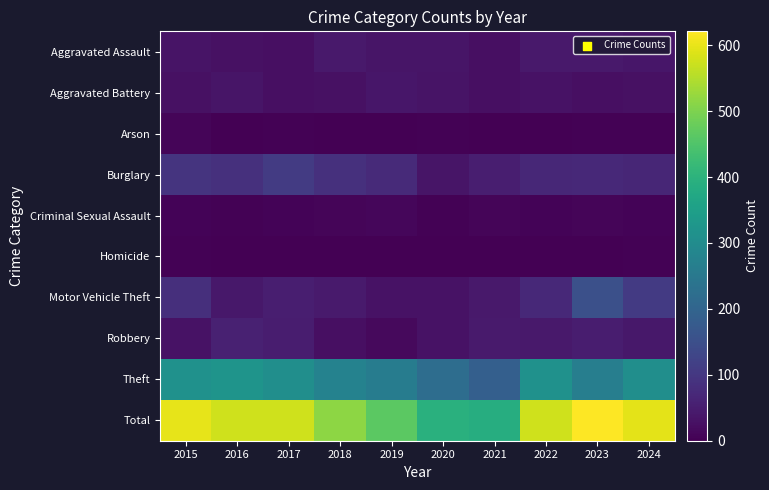

Which series has the largest total across all categories?

Total